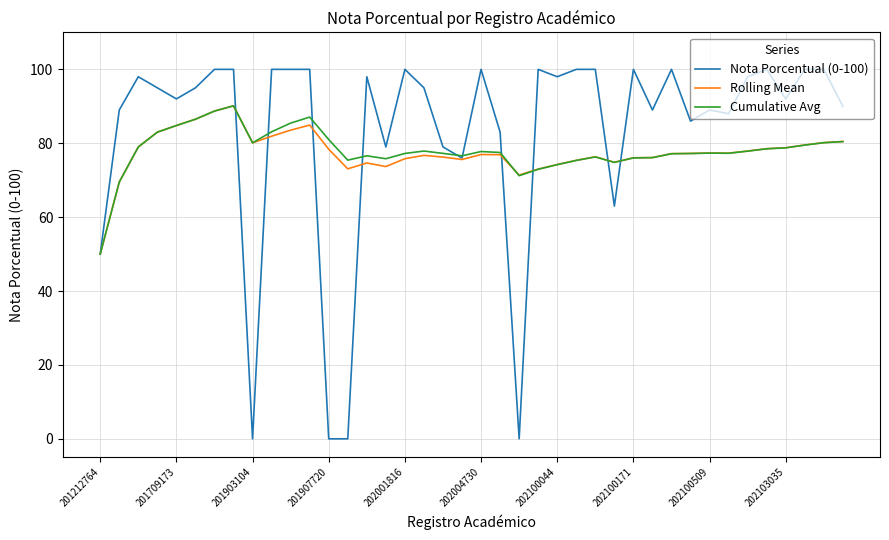

What is the lowest value of the Rolling Mean series?

50.0